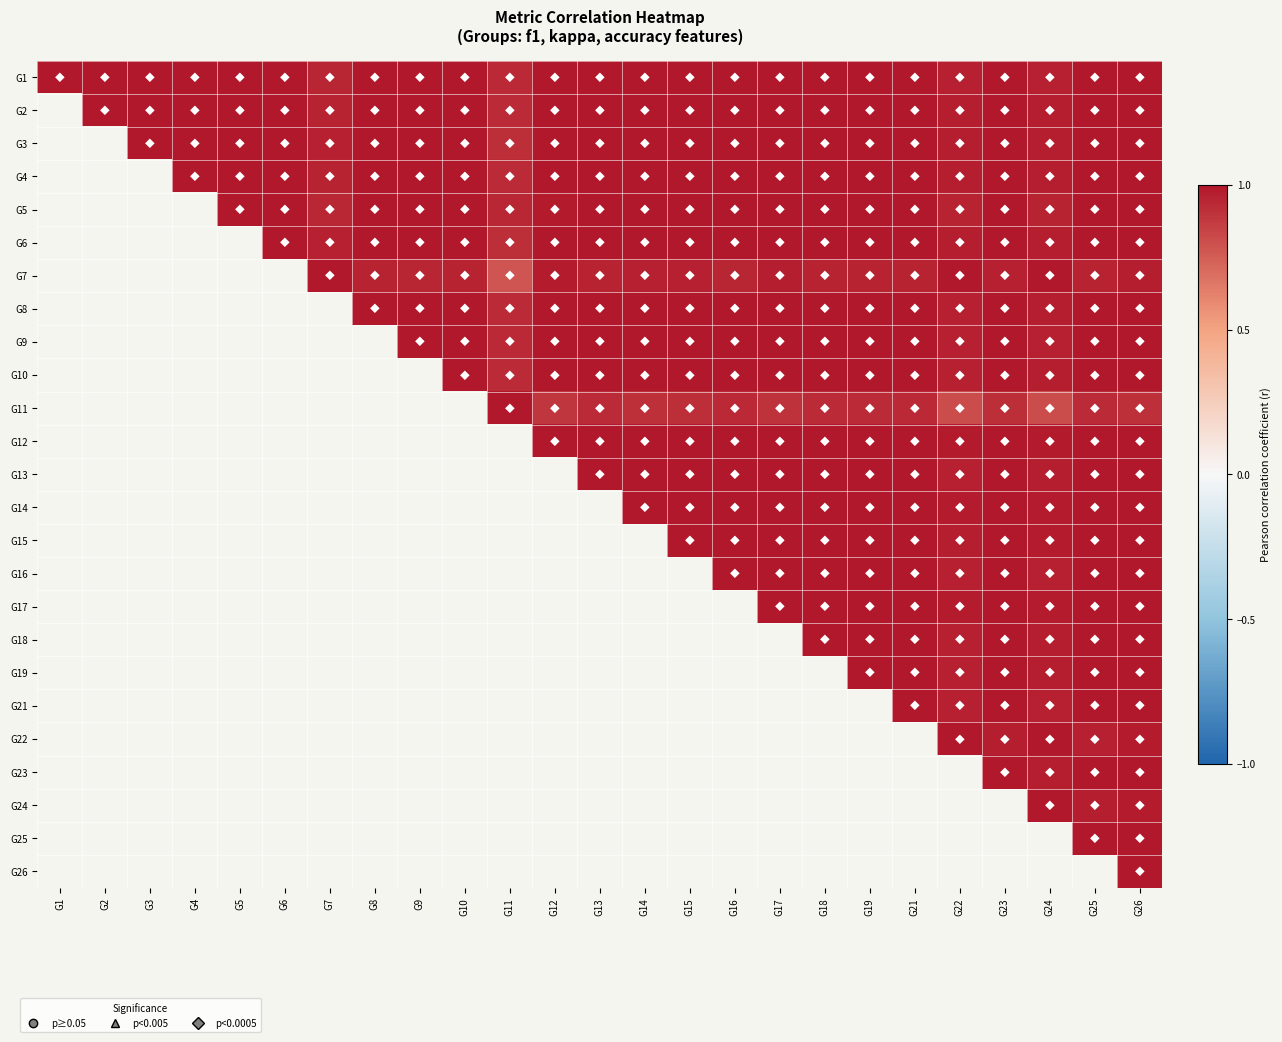

What is the greatest value displayed?

1.0